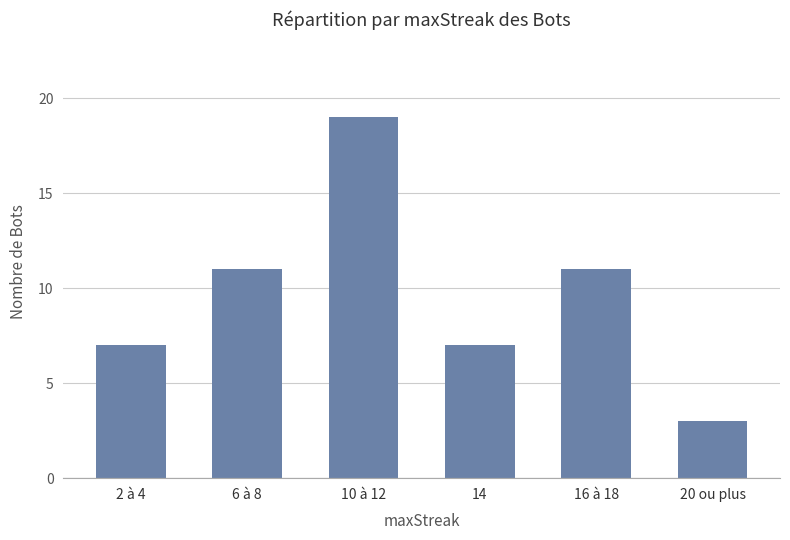

What is the difference between the maximum and second lowest values?

12